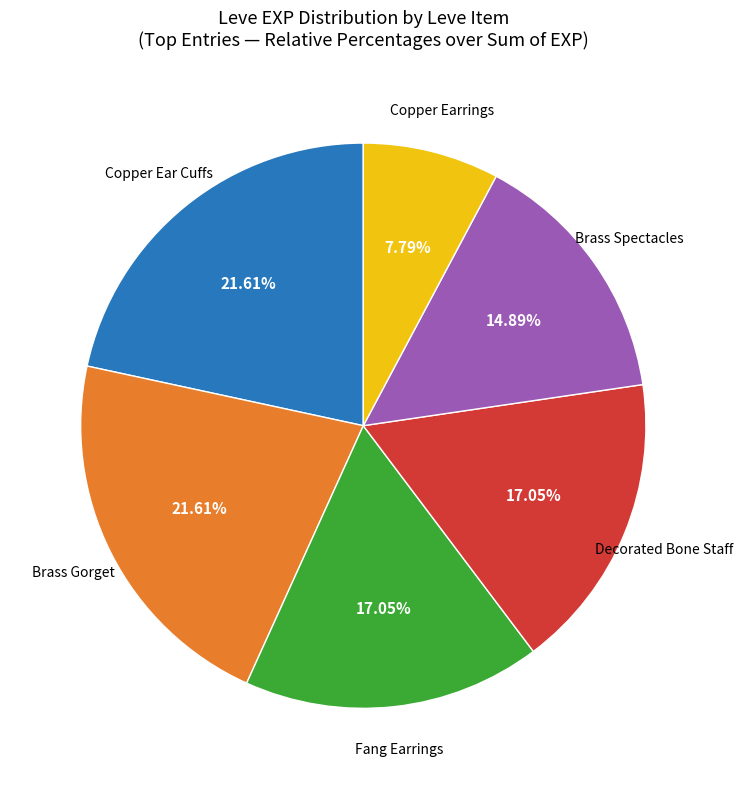

To the nearest percent, what is the average slice percentage?

17%